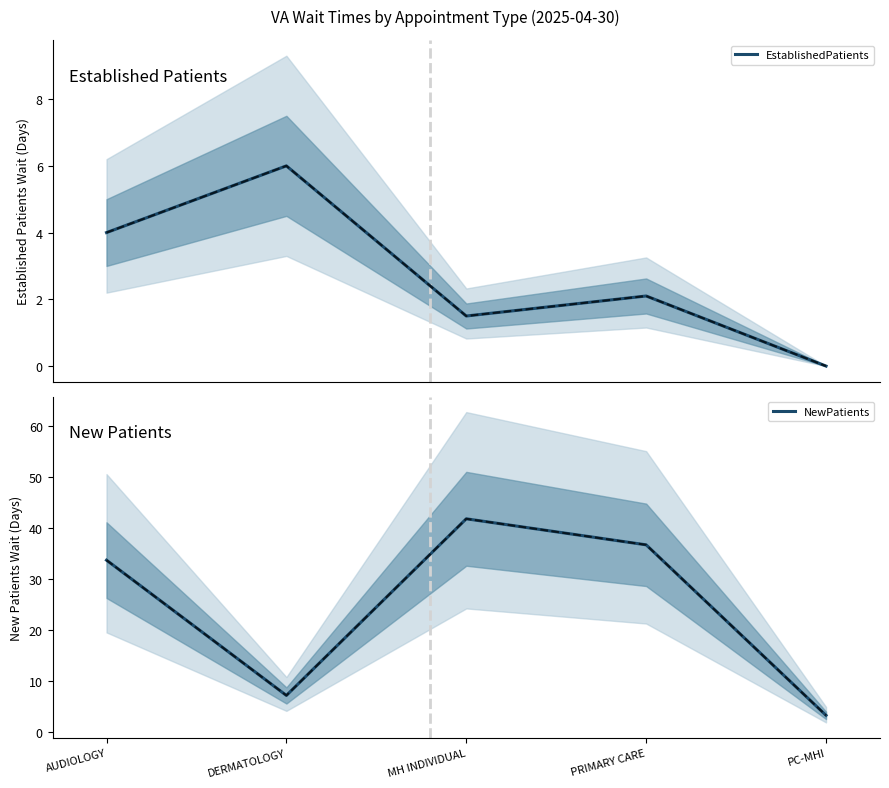

List the series in order of their peak value, lowest first.

EstablishedPatients, NewPatients